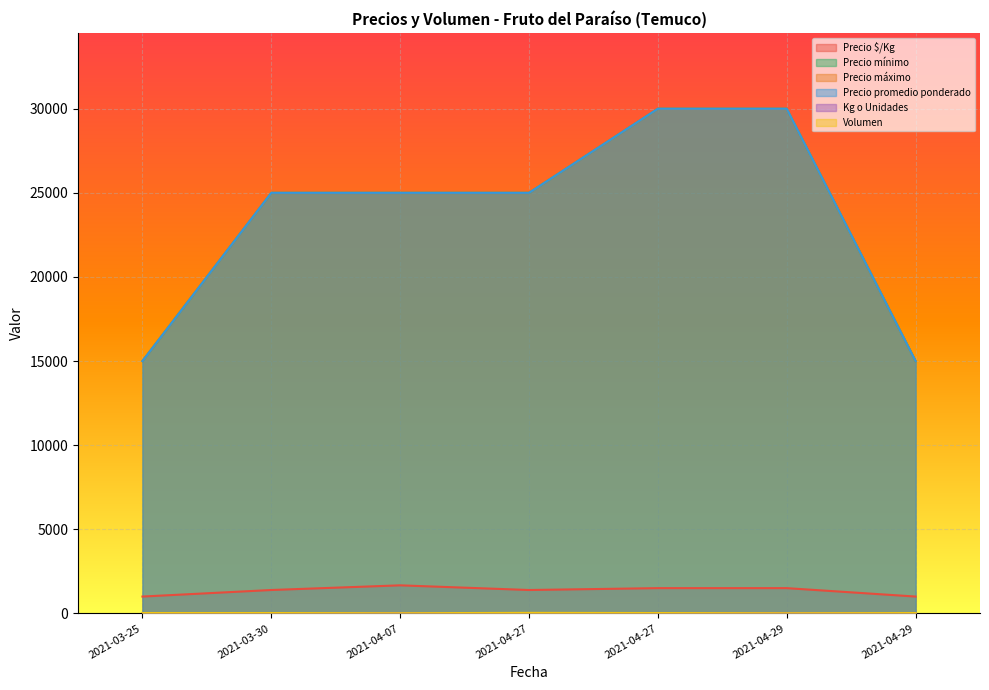

Where is the first local minimum for Precio $/Kg?

2021-04-27